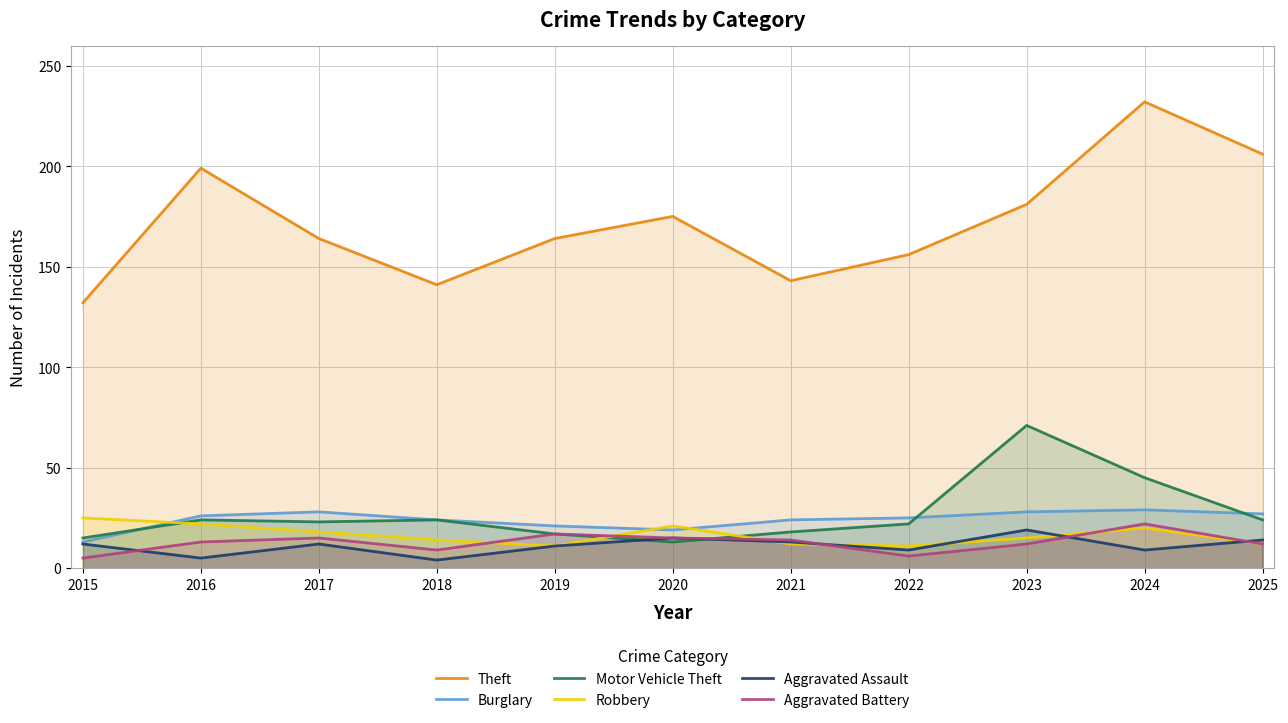

The value of Burglary at 2020 is 19. True or false?

True